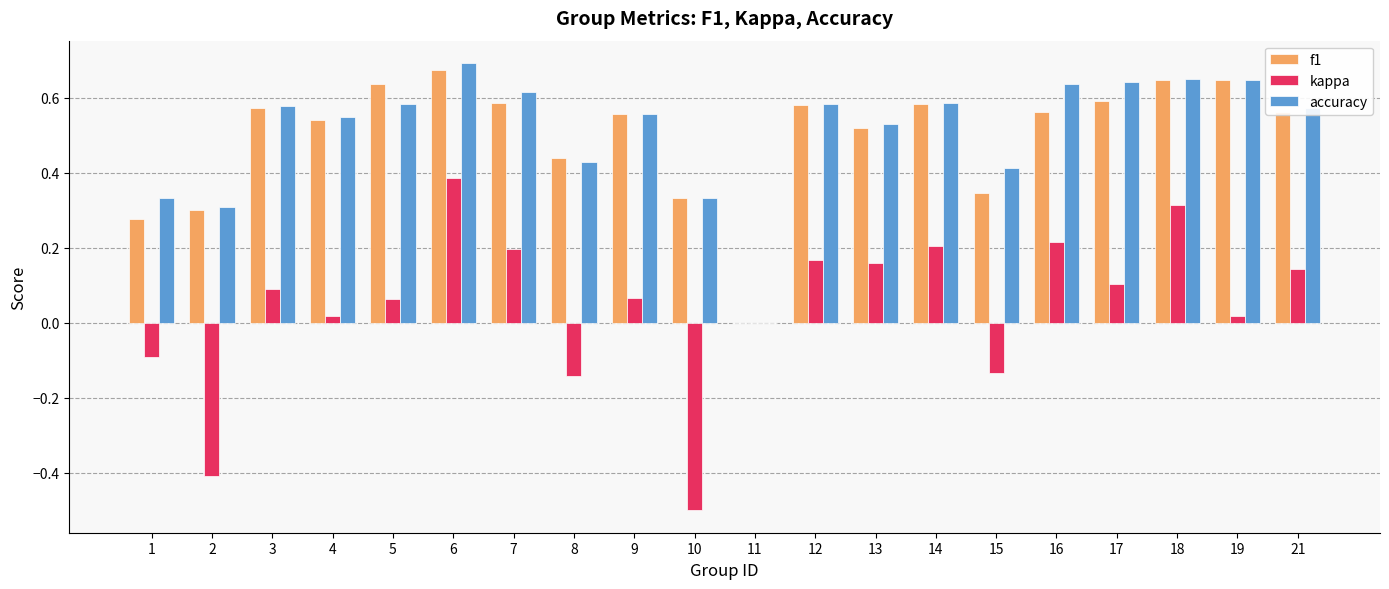

Which series has the largest range (max minus min)?

kappa